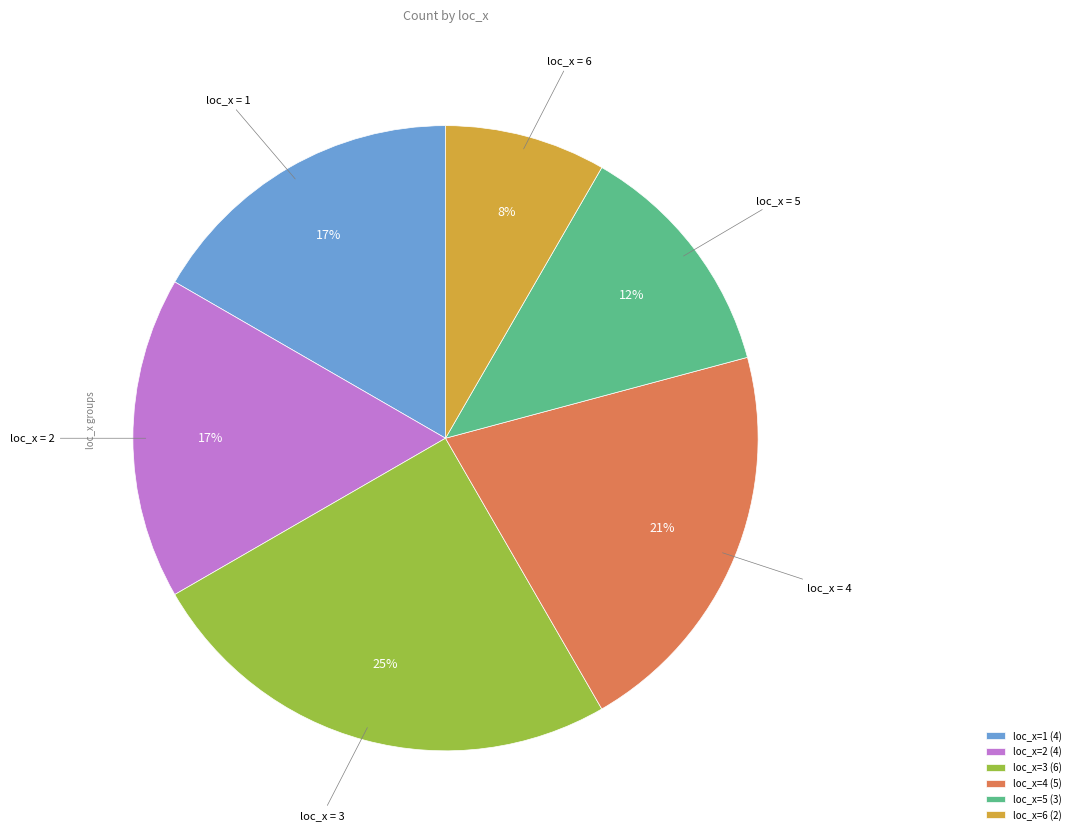

Do loc_x=6 (2) and loc_x=2 (4) together represent more than half of the pie?

No